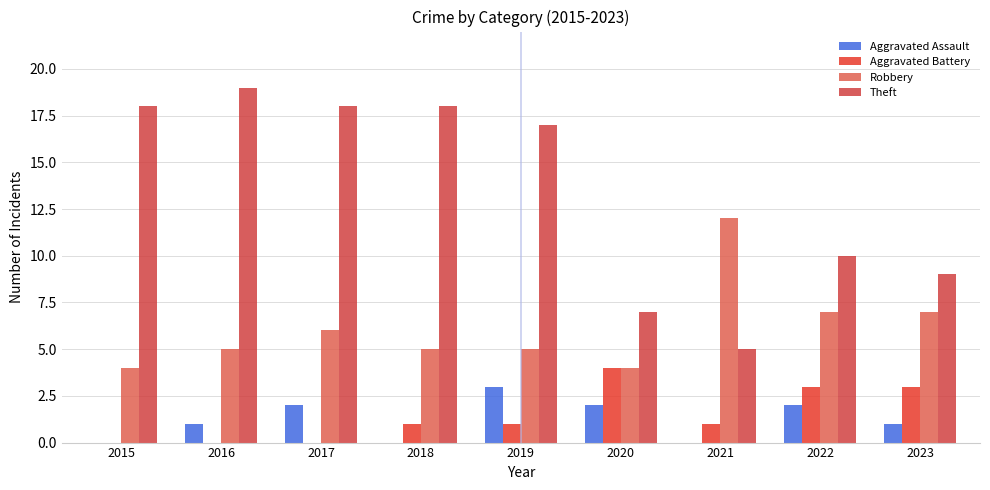

How many groups of bars are there?

9